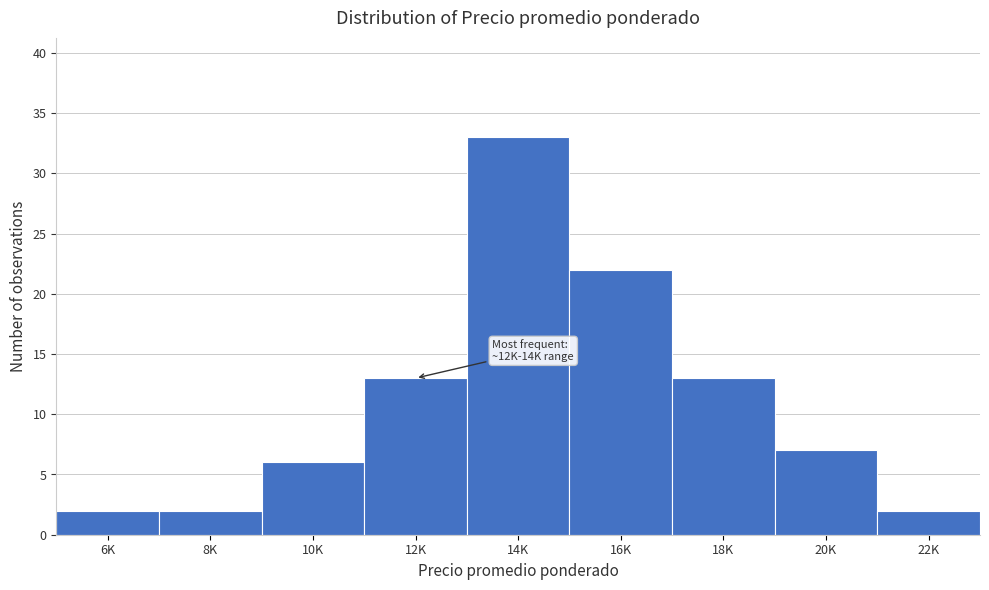

Reading left to right, what are all the values shown in this chart?

2	2	6	13	33	22	13	7	2